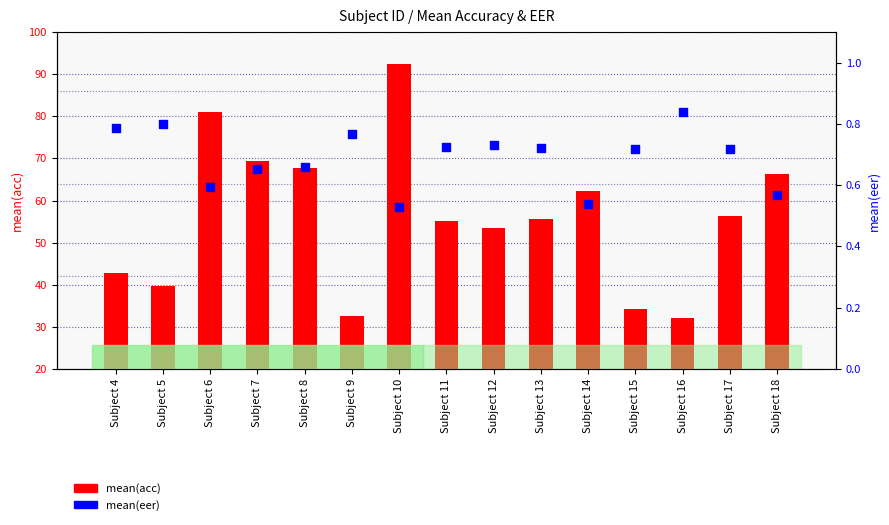

Which series reaches the minimum Y coordinate?

mean(eer)